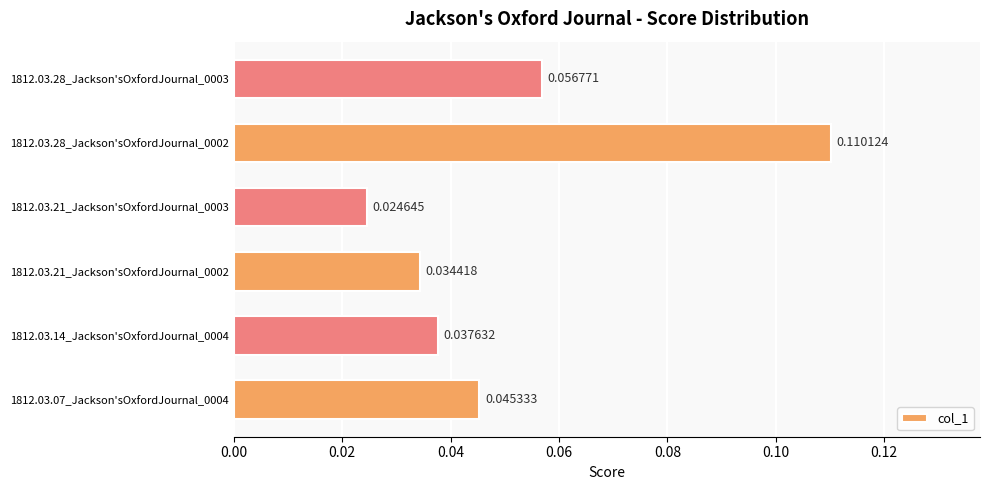

List the labels in order of value, smallest first.

1812.03.21_Jackson'sOxfordJournal_0003, 1812.03.21_Jackson'sOxfordJournal_0002, 1812.03.14_Jackson'sOxfordJournal_0004, 1812.03.07_Jackson'sOxfordJournal_0004, 1812.03.28_Jackson'sOxfordJournal_0003, 1812.03.28_Jackson'sOxfordJournal_0002